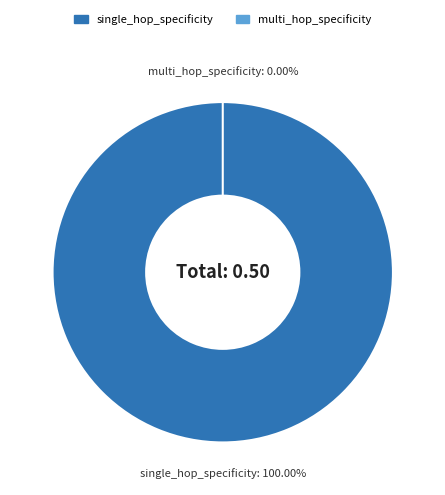

What is the change in value from single_hop_specificity to multi_hop_specificity?

-0.5